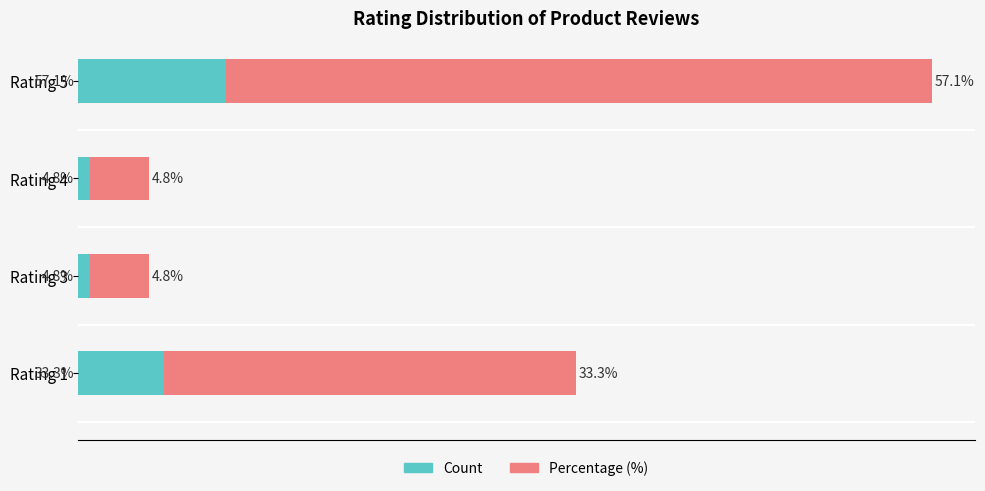

At which category is the sum across all series the highest?

Rating 5